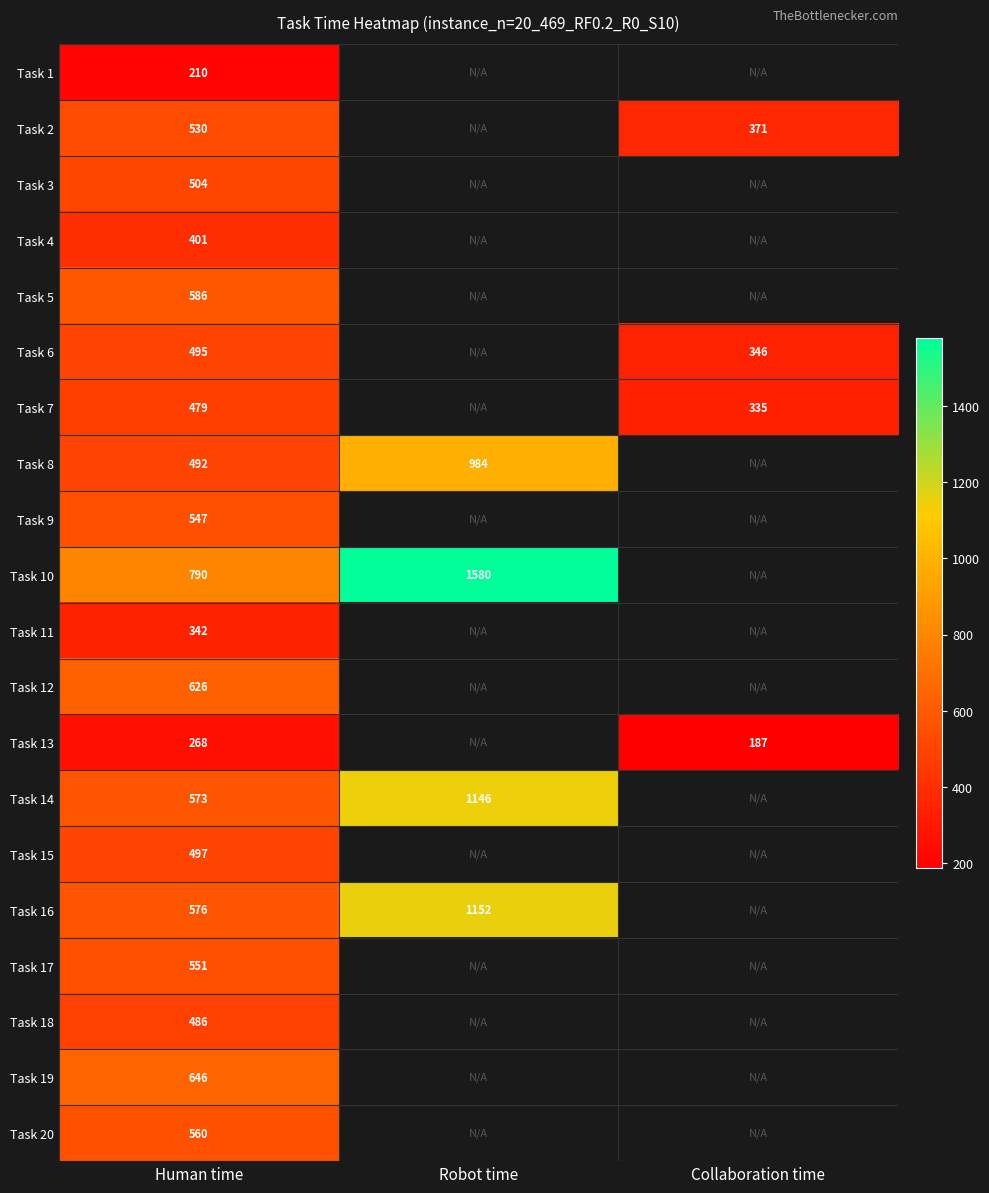

The Task 8 series shows 984 at Robot time. True or false?

True